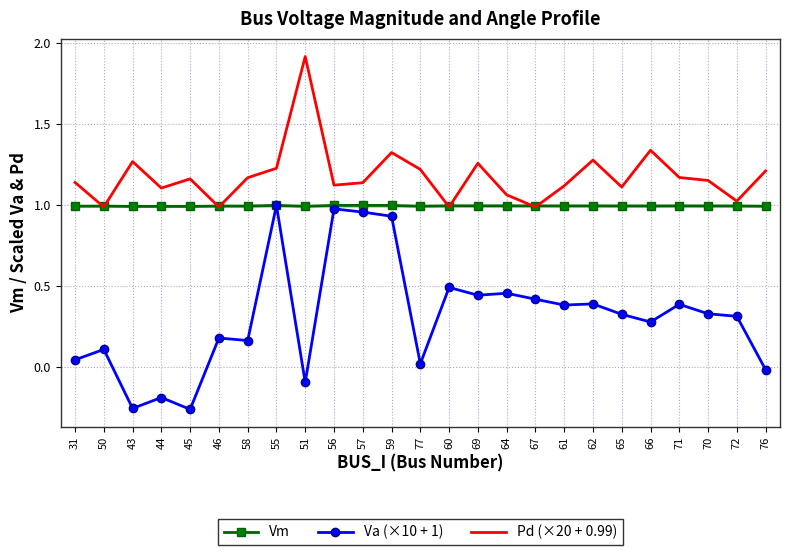

What is the total value across all series at 71?

2.6